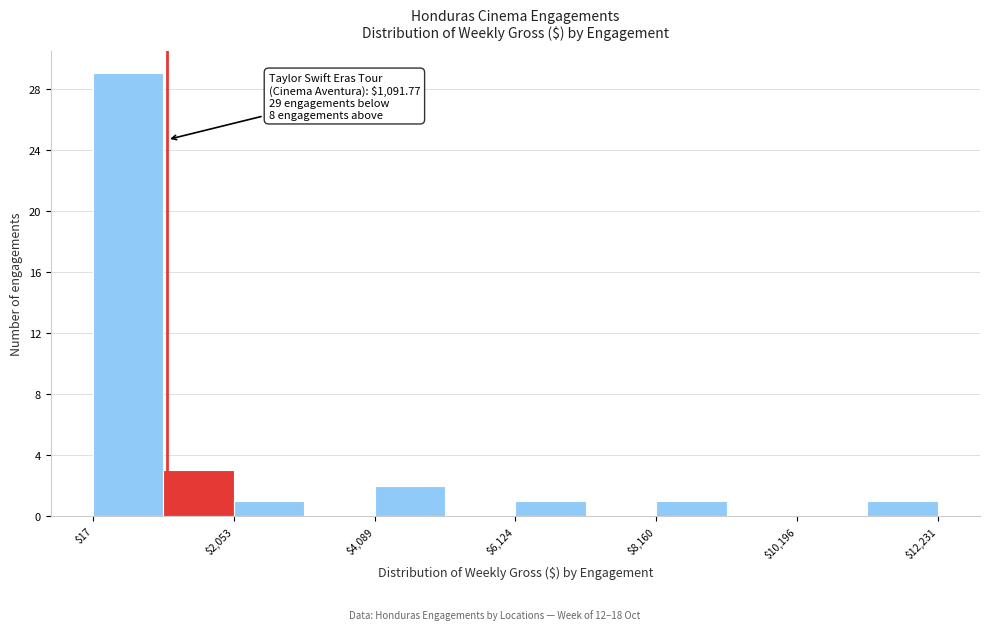

Read against the x-axis, roughly where is the centre of the tallest bar?

500